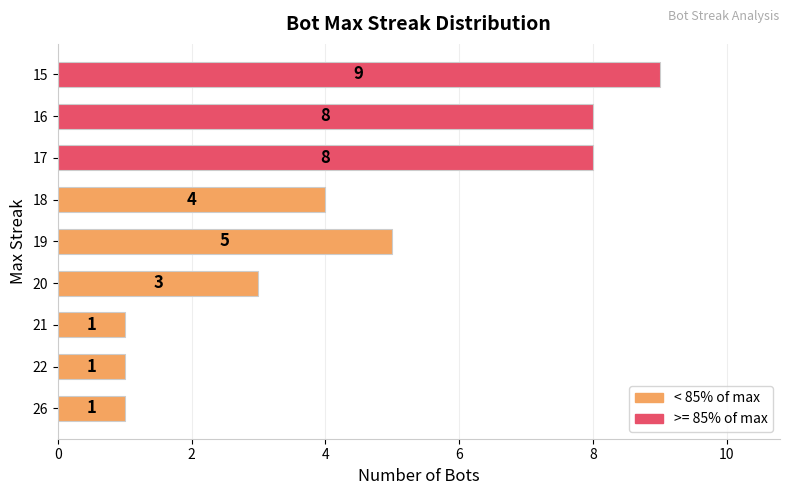

Is it true that the value at 17 is 14?

False